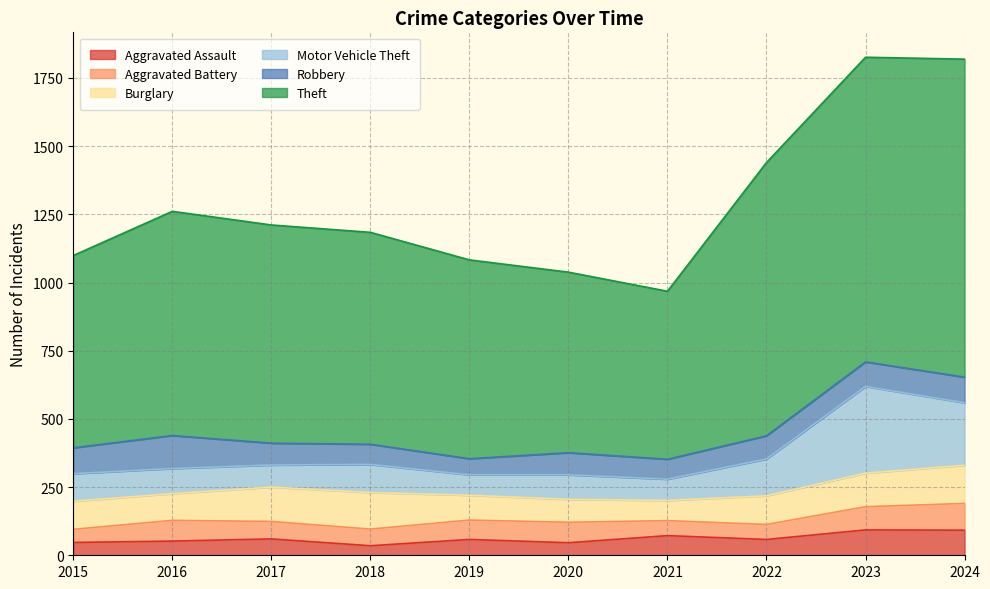

At how many categories does at least one series exceed 814?

4